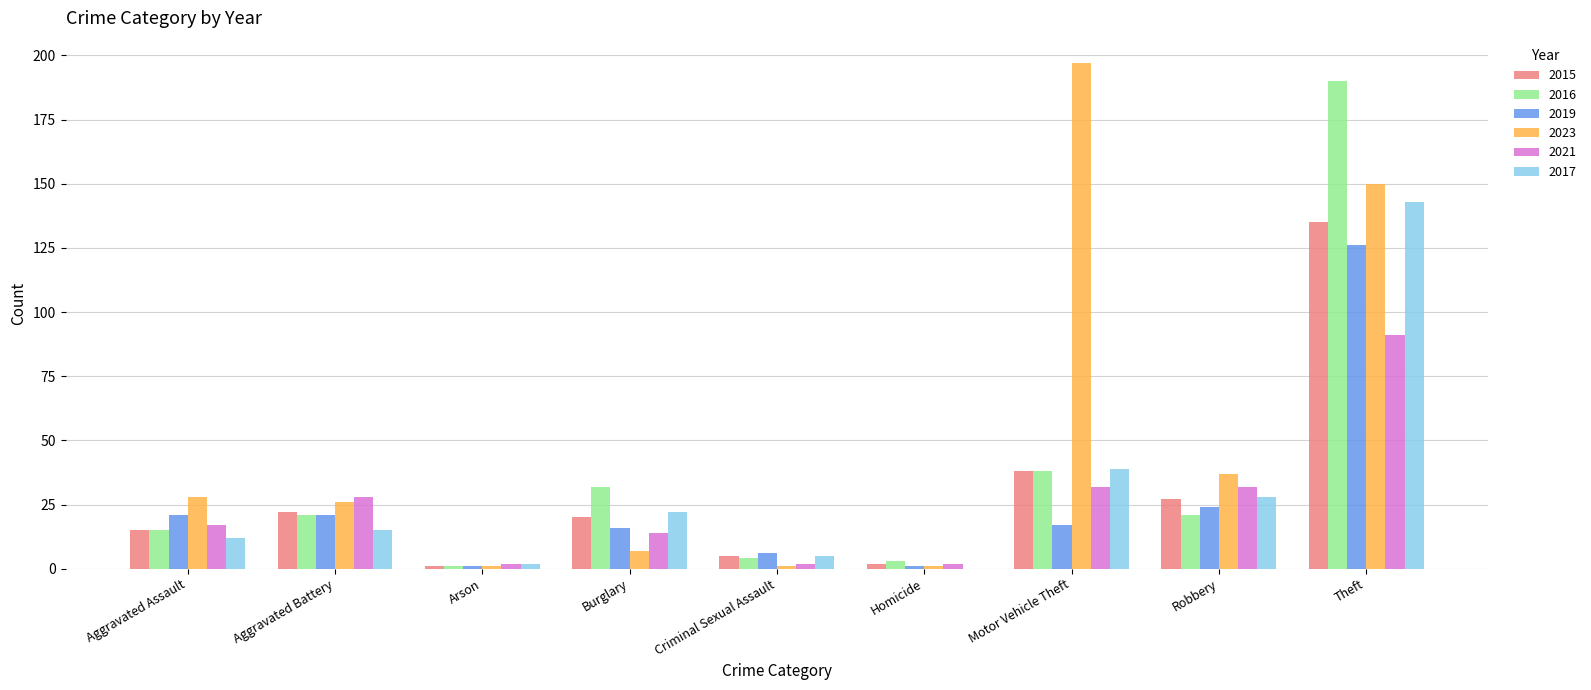

At which category is the sum across all series the highest?

Theft